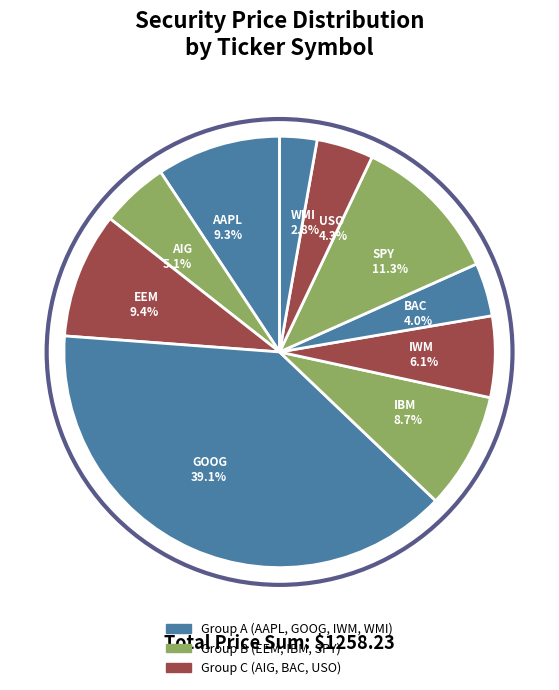

Is there a majority slice in this chart?

No